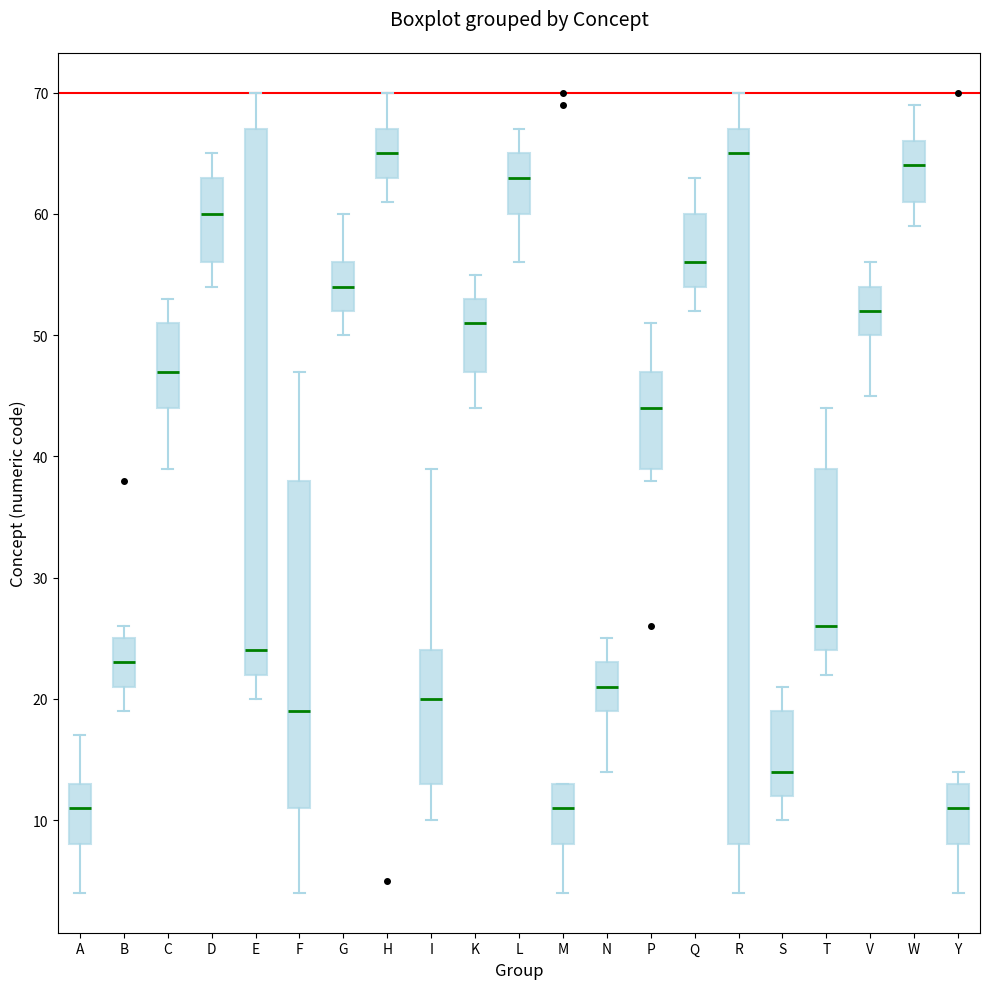

Where is the upper edge of the box for P on the y-axis? The values are not printed on the chart, so give them approximately, as read against the axis.

47